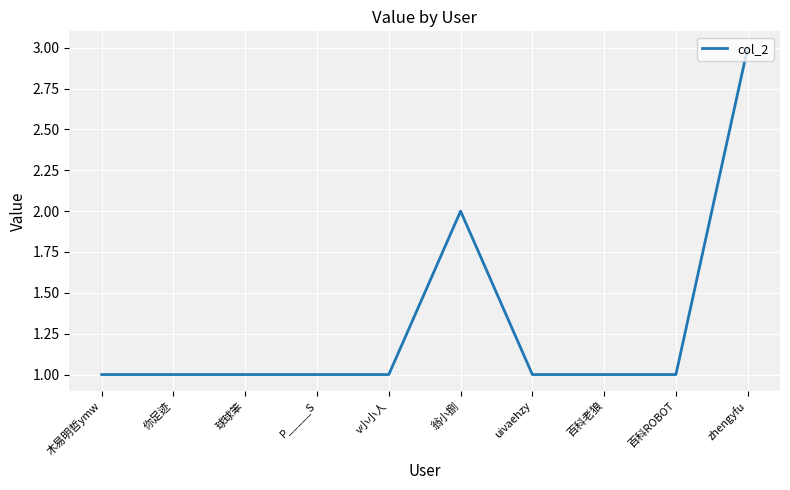

What is the sum of all values?

13